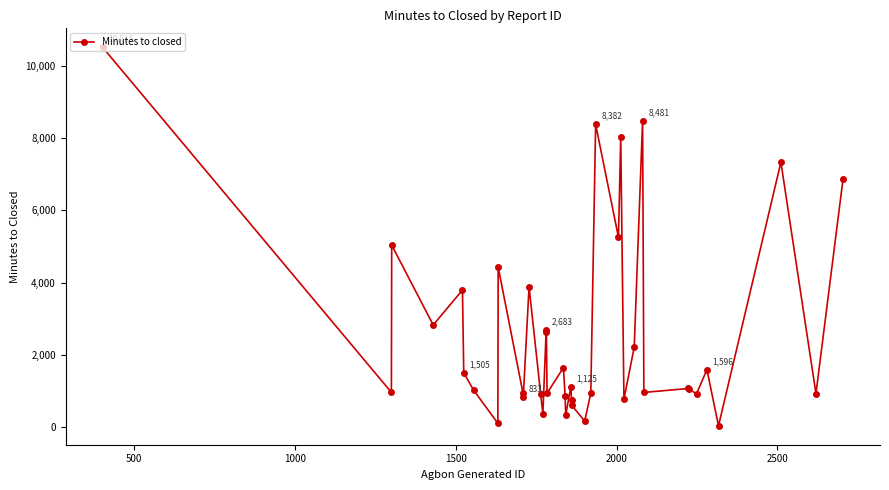

What is the maximum value shown in the chart?

10515